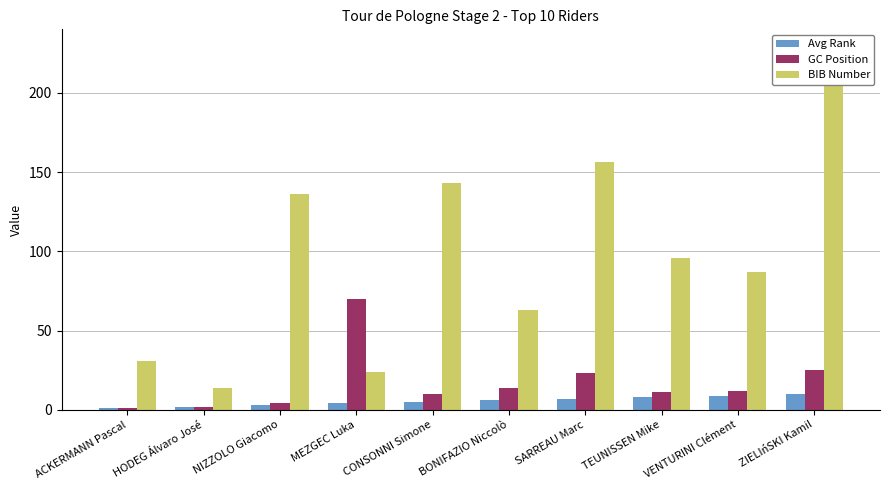

Reading left to right, what are all the values shown in this chart?

Avg Rank: 1	2	3	4	5	6	7	8	9	10
GC Position: 1	2	4	70	10	14	23	11	12	25
BIB Number: 31	14	136	24	143	63	156	96	87	217